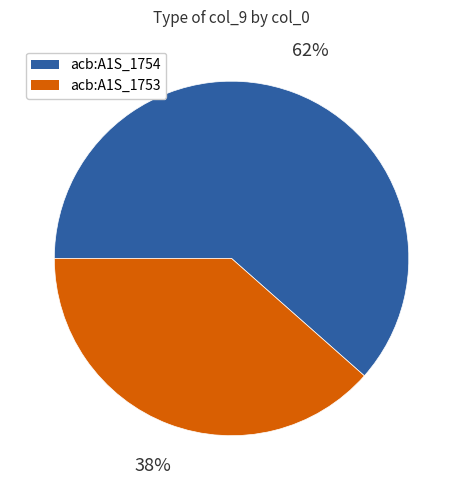

Rank the categories by value from highest to lowest.

acb:A1S_1754, acb:A1S_1753